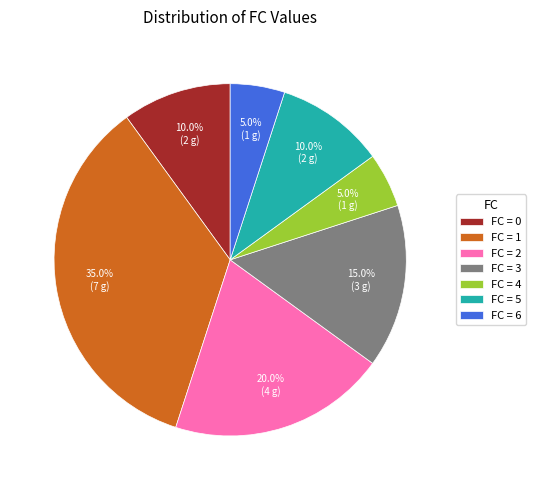

Is FC = 1 the majority of the pie?

No